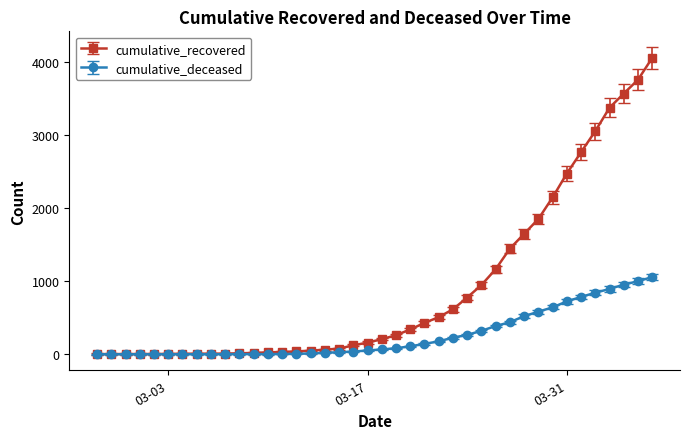

List the series in order of their overall mean, lowest first.

cumulative_deceased, cumulative_recovered